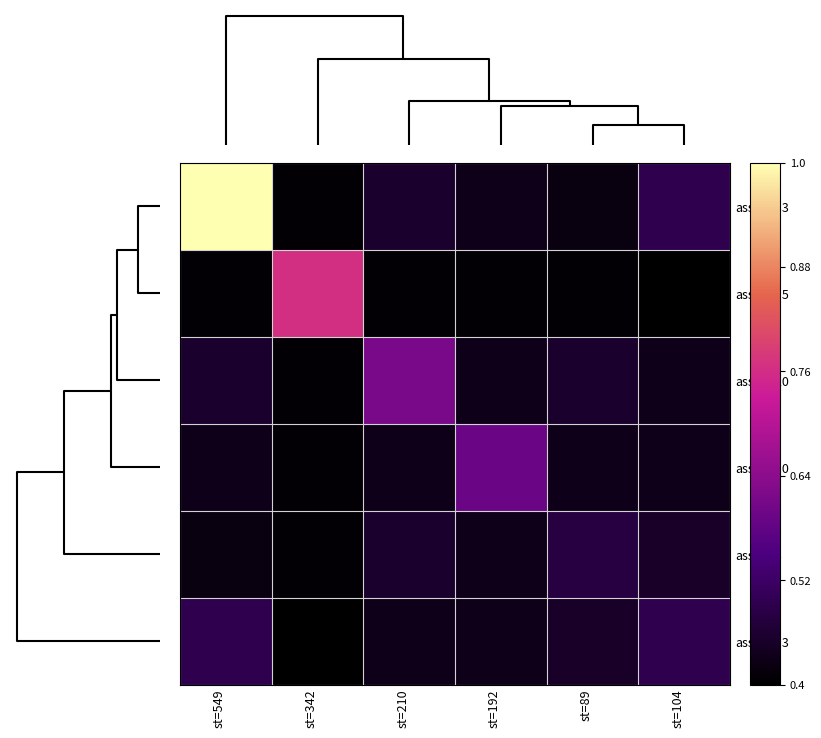

At how many categories does at least one series exceed 0?

6